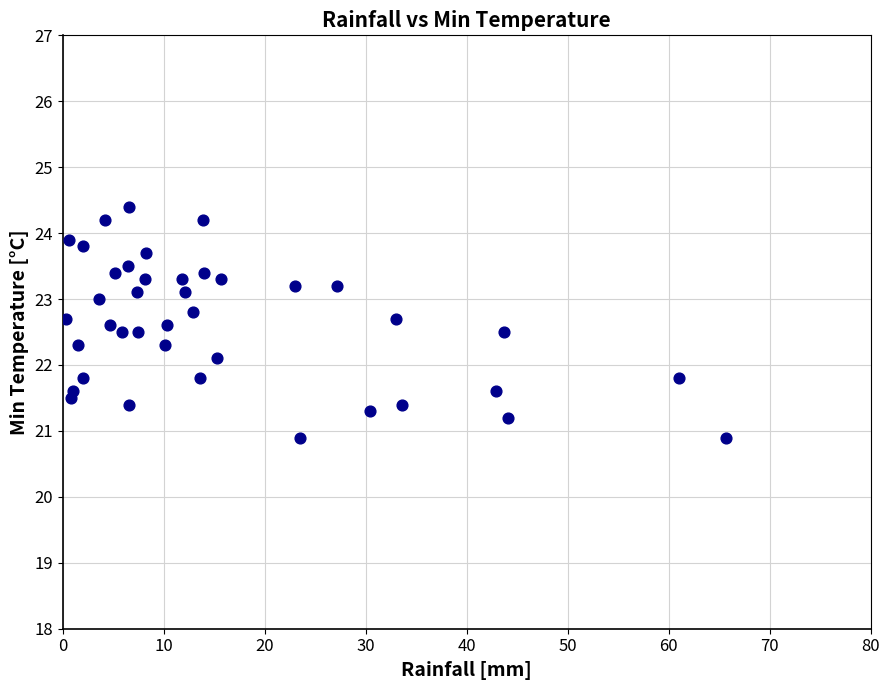

What Y value in the scatter plot is closest to 22?

22.1